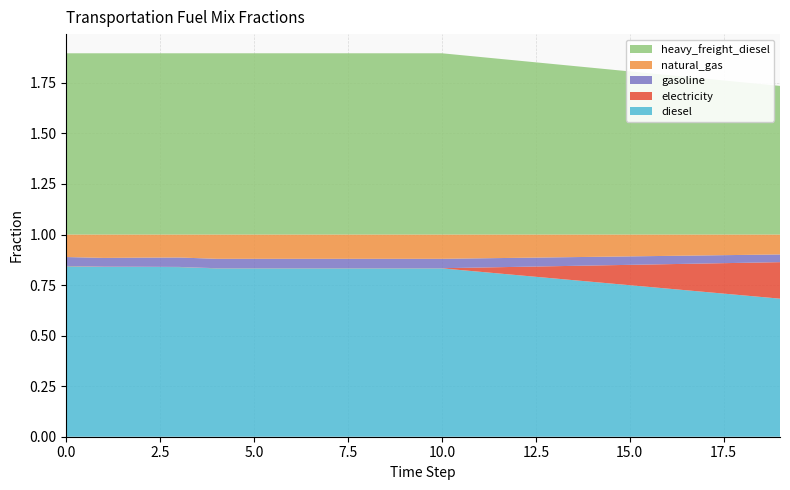

Reading left to right, list all the values displayed in this chart.

diesel: 0.8	0.8	0.8	0.8	0.8	0.8	0.8	0.8	0.8	0.8	0.8	0.8	0.8	0.8	0.8	0.7	0.7	0.7	0.7	0.7
electricity: 0.0	0.0	0.0	0.0	0.0	0.0	0.0	0.0	0.0	0.0	0.0	0.0	0.0	0.1	0.1	0.1	0.1	0.1	0.2	0.2
gasoline: 0.0	0.0	0.0	0.0	0.0	0.0	0.0	0.0	0.0	0.0	0.0	0.0	0.0	0.0	0.0	0.0	0.0	0.0	0.0	0.0
natural_gas: 0.1	0.1	0.1	0.1	0.1	0.1	0.1	0.1	0.1	0.1	0.1	0.1	0.1	0.1	0.1	0.1	0.1	0.1	0.1	0.1
heavy_freight_diesel: 0.9	0.9	0.9	0.9	0.9	0.9	0.9	0.9	0.9	0.9	0.9	0.9	0.9	0.8	0.8	0.8	0.8	0.8	0.8	0.7